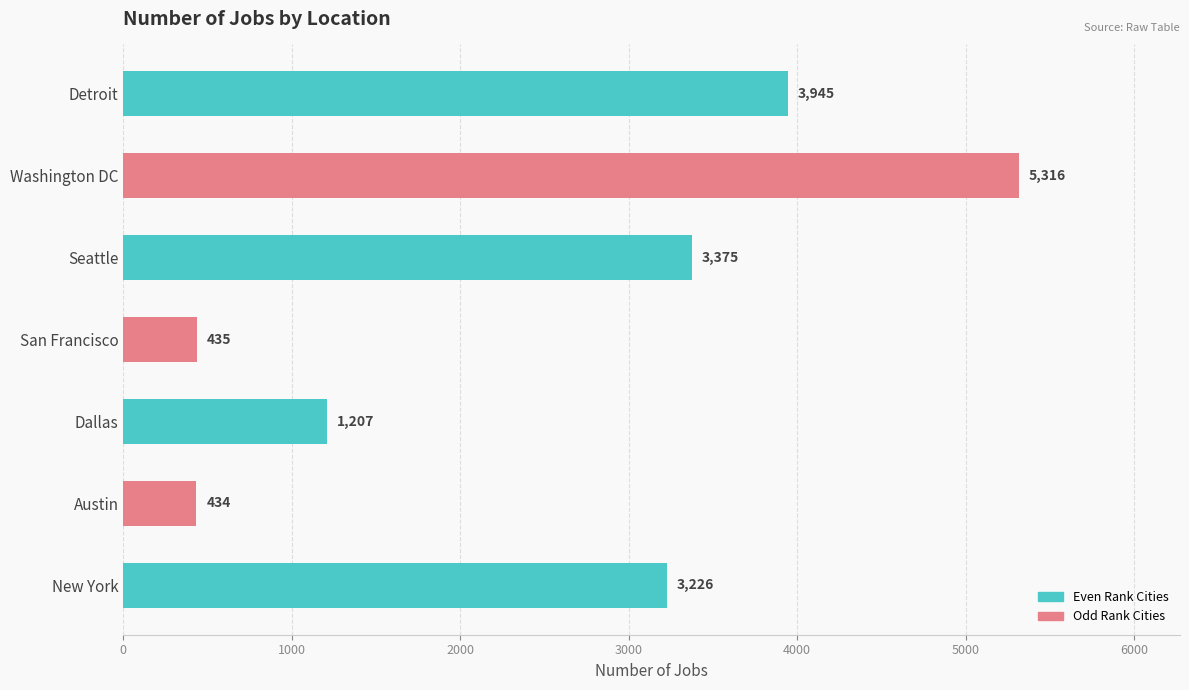

Read the value at San Francisco, to the nearest 100.

400